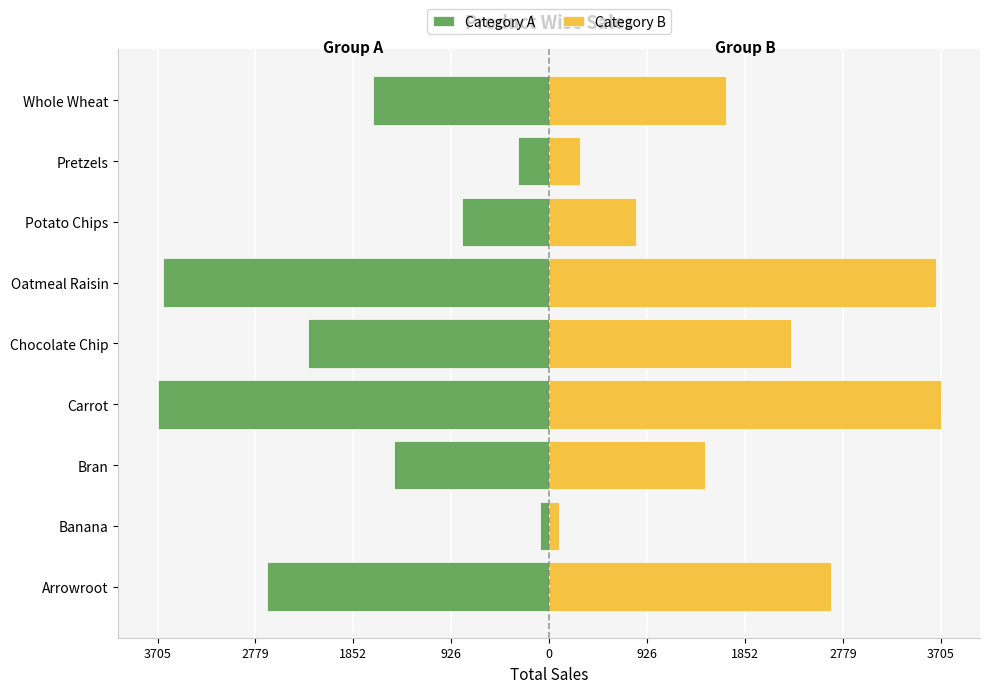

Is the value of Category B at Bran greater than the value of Category A at Chocolate Chip?

Yes